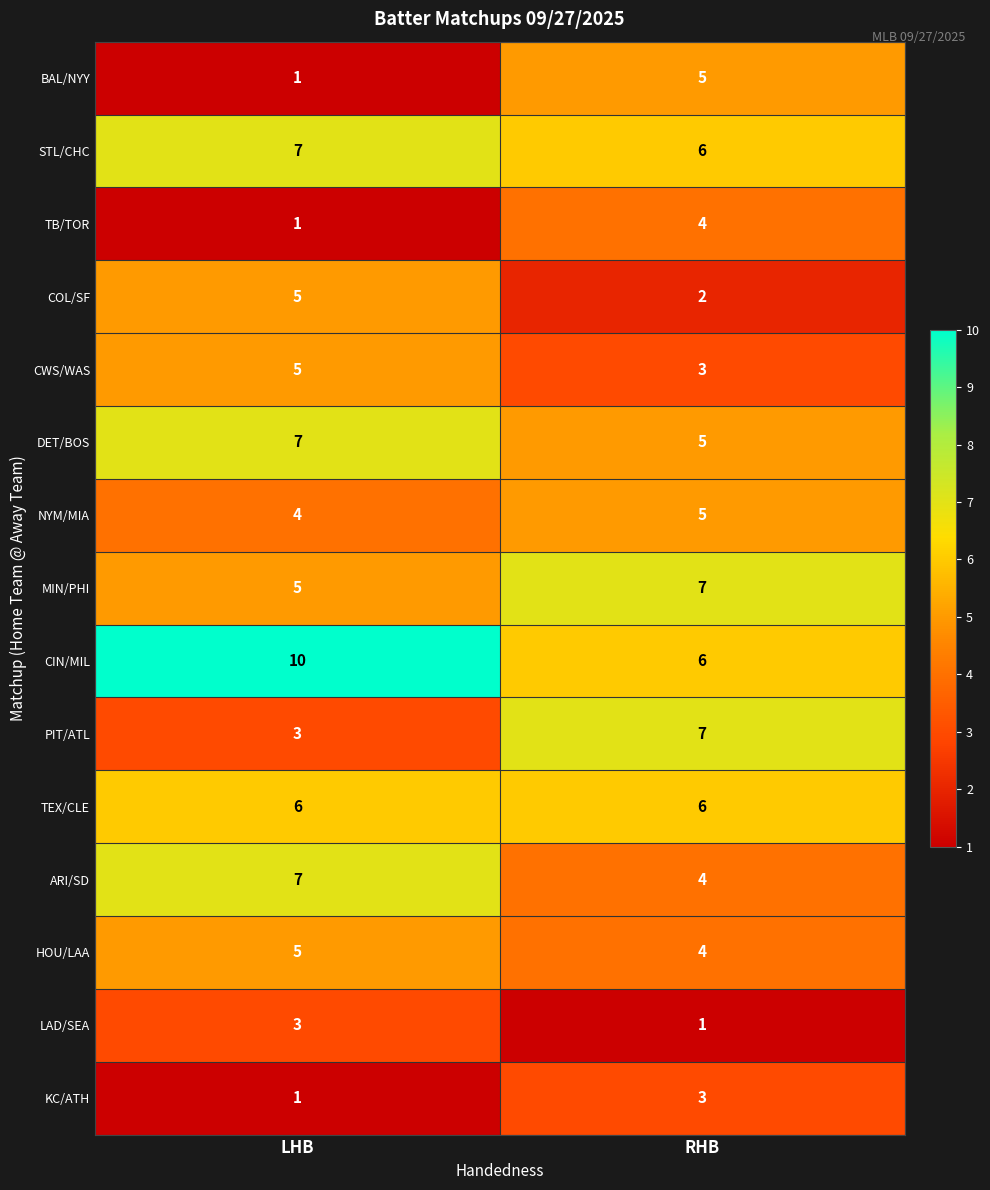

At which category is the sum across all series the highest?

LHB